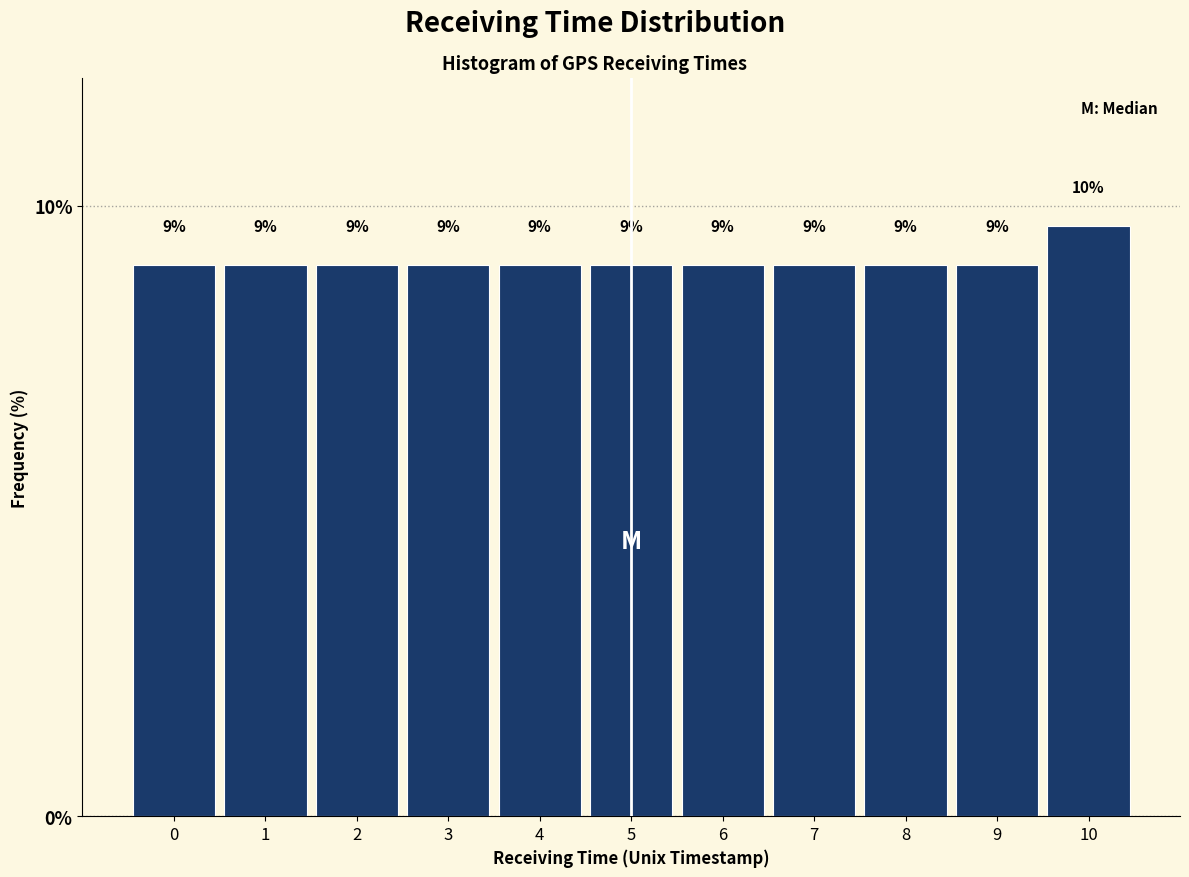

Approximately how many times larger is the value at 7 compared to 2?

1.0